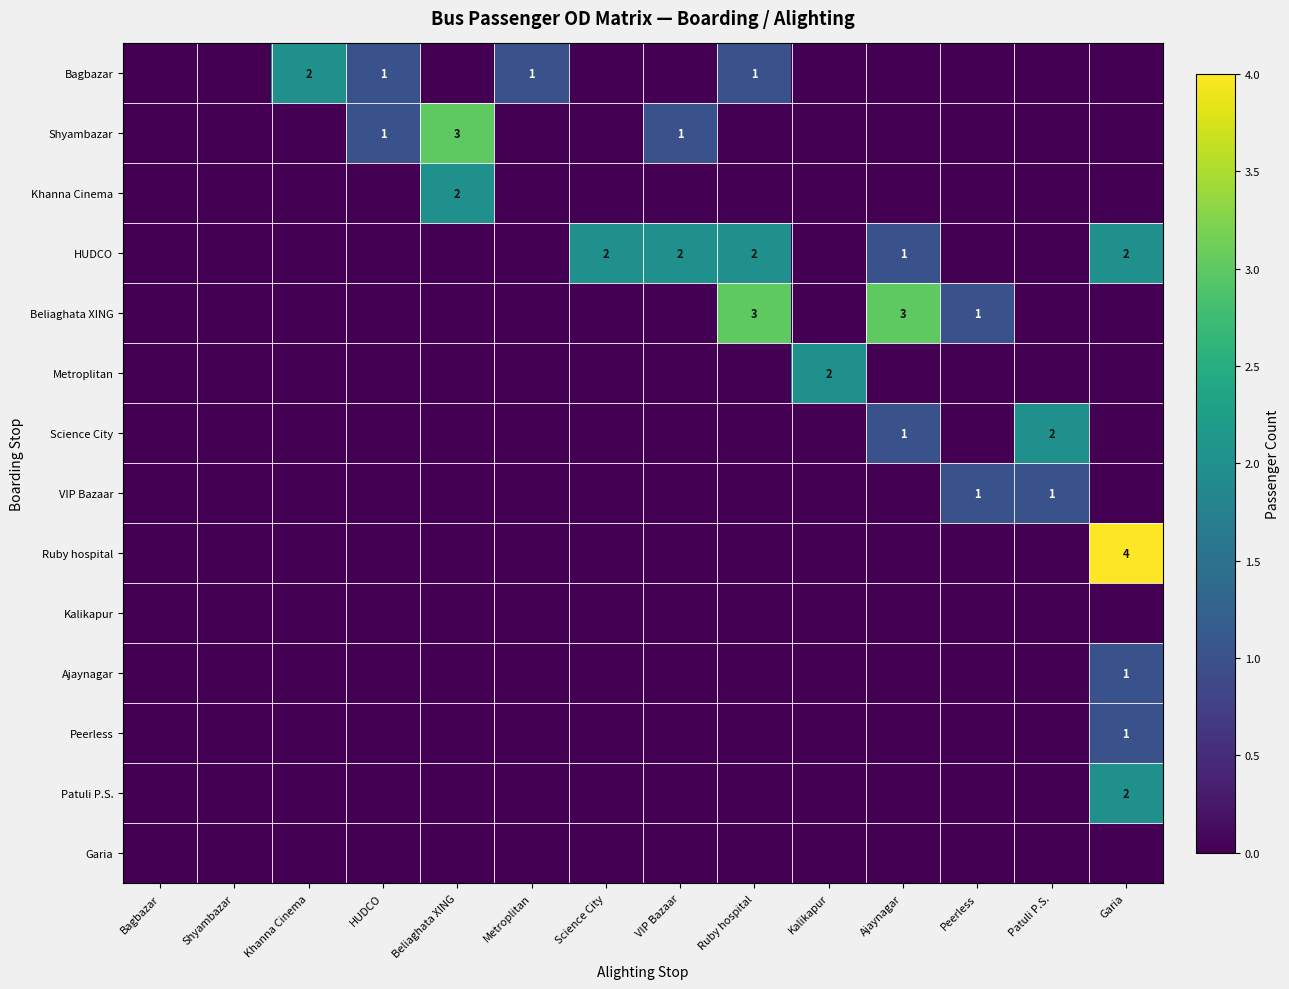

Is it true that Metroplitan equals 0 at HUDCO?

True